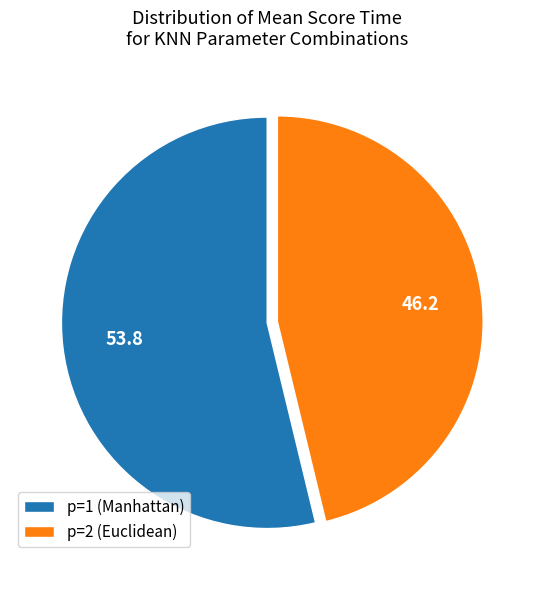

True or false: p=2 (Euclidean) accounts for 46% of the total.

True